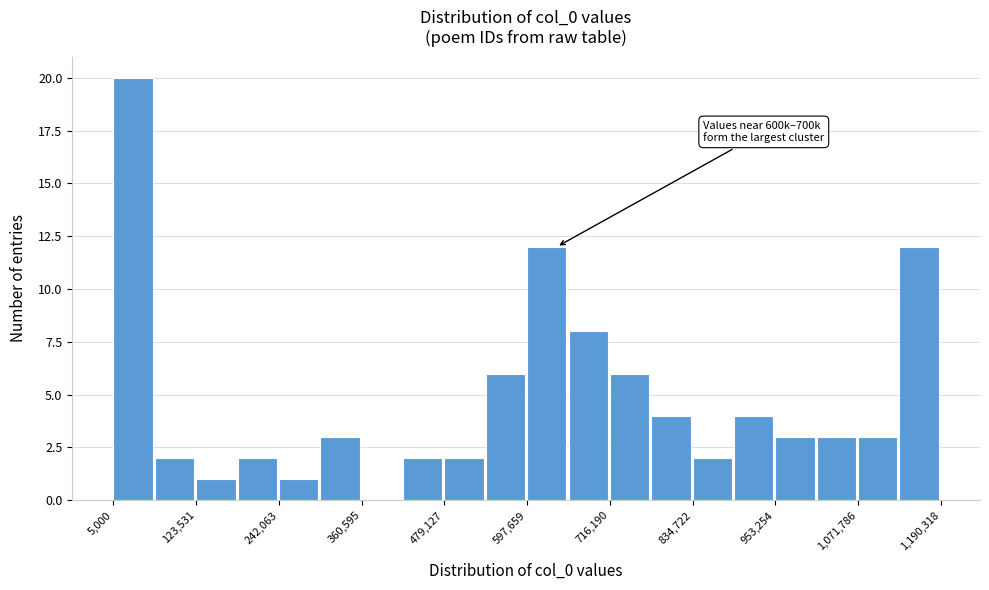

Around what value on the x-axis is the tallest bar? Give the approximate position of its centre, as read against the axis.

40000